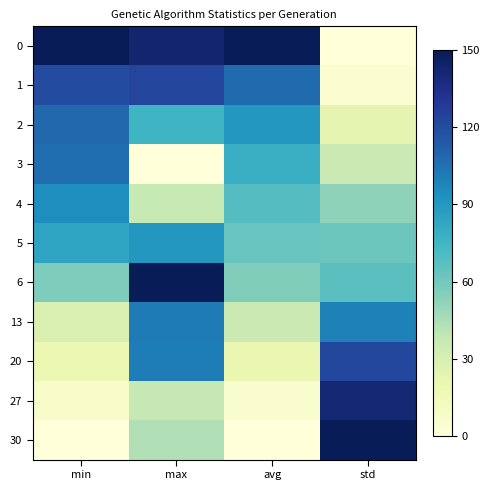

Rank the series by their maximum value, from lowest to highest.

5, 4, 13, 3, 2, 20, 1, 27, 0, 6, 30